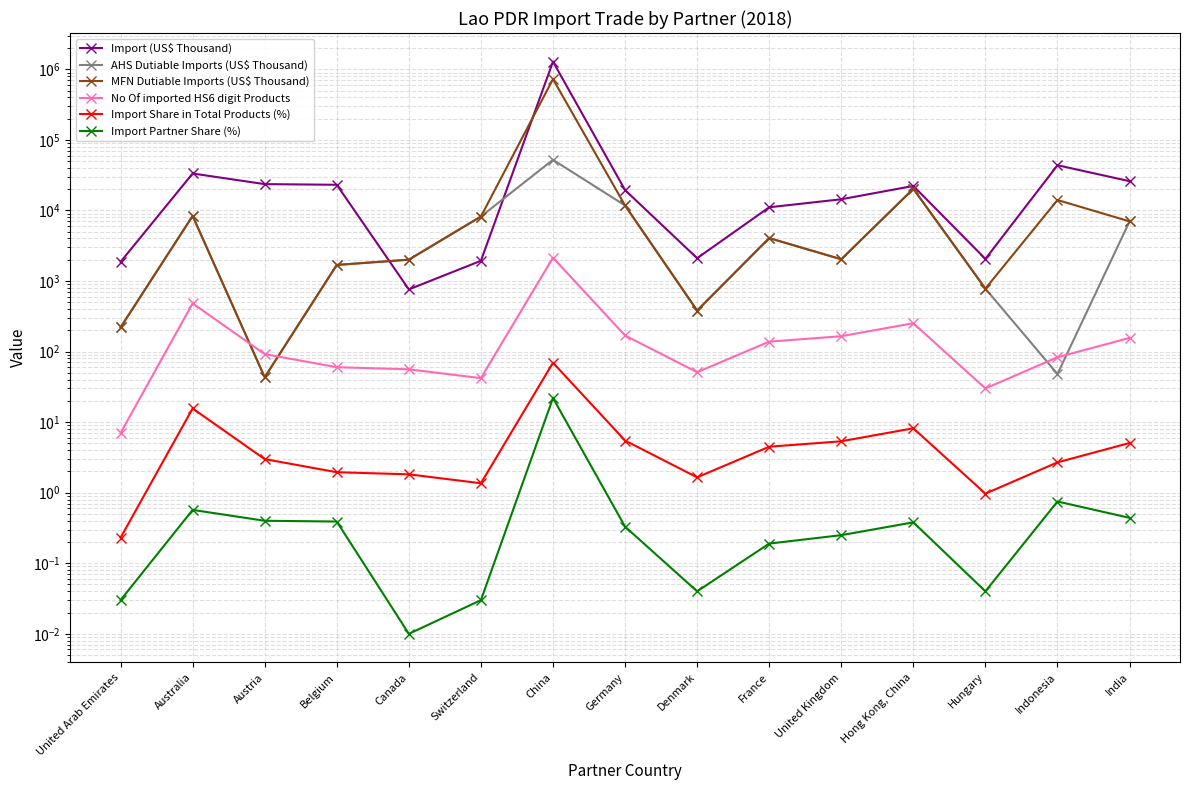

What position from the right is India?

1